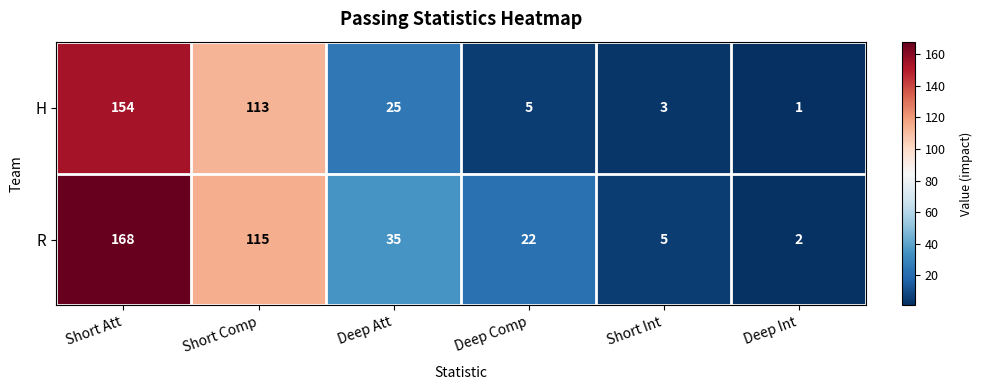

Rank the series by their average value, from lowest to highest.

H, R